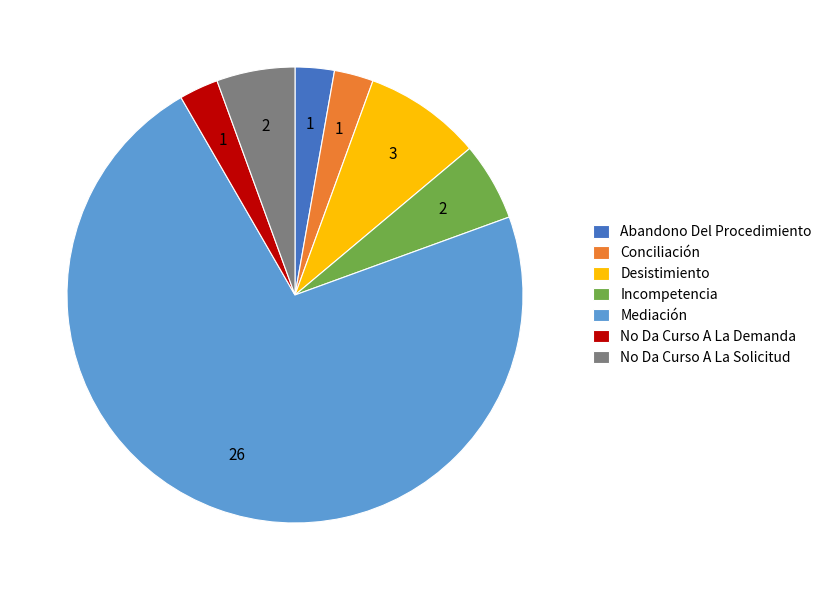

Is it true that Mediación is 72% of the pie?

True